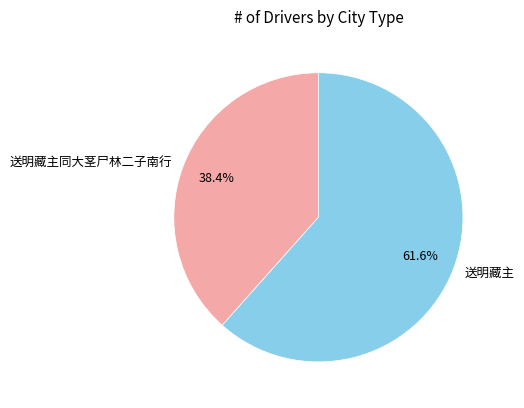

Is it true that 送明藏主同大茎尸林二子南行 is 24% of the pie?

False